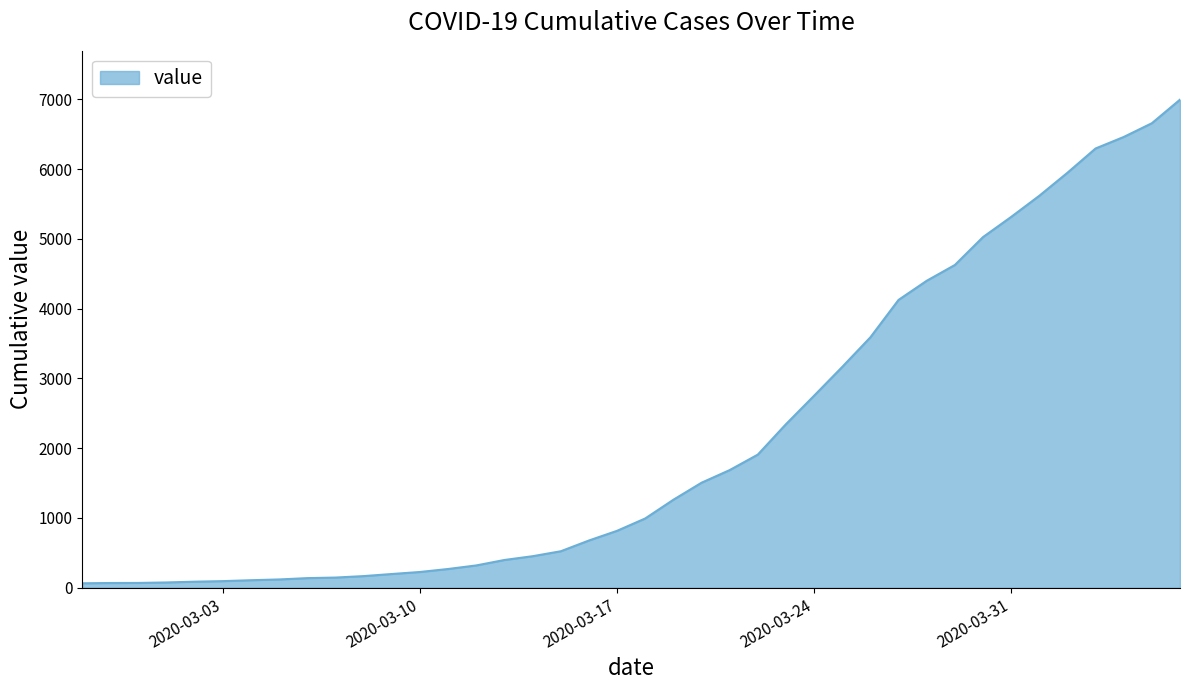

How many lines are shown in the chart?

1